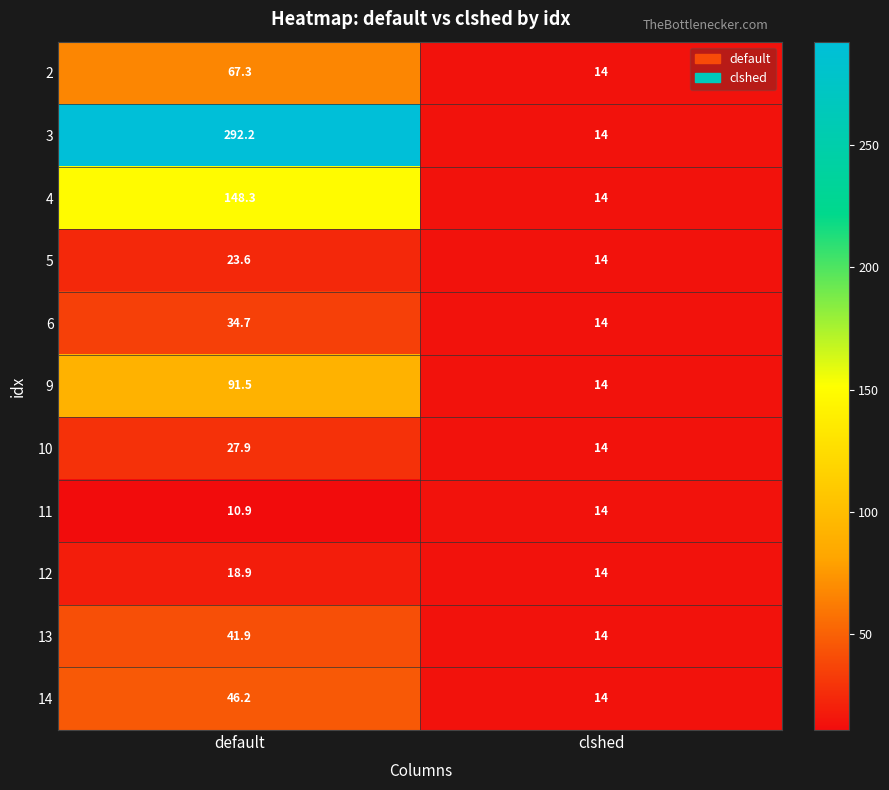

Which series has the largest range (max minus min)?

3